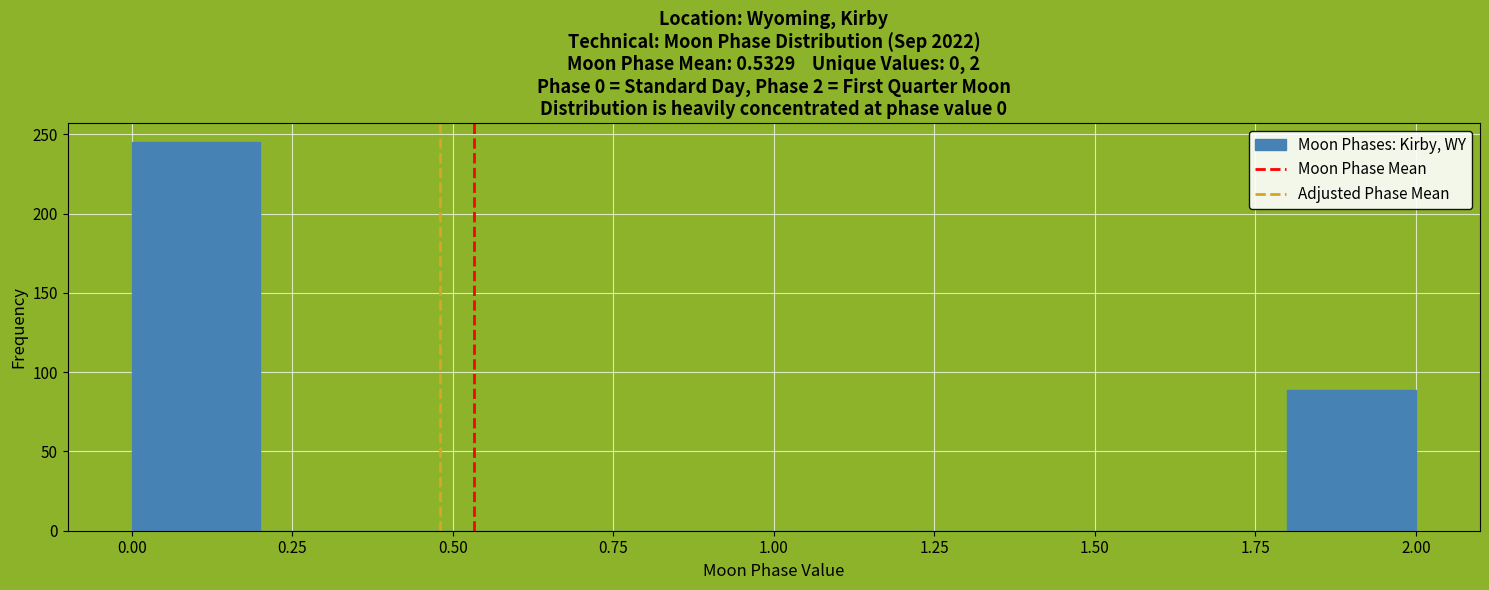

Over which range of the x-axis is the bar tallest?

0.0 to 0.2